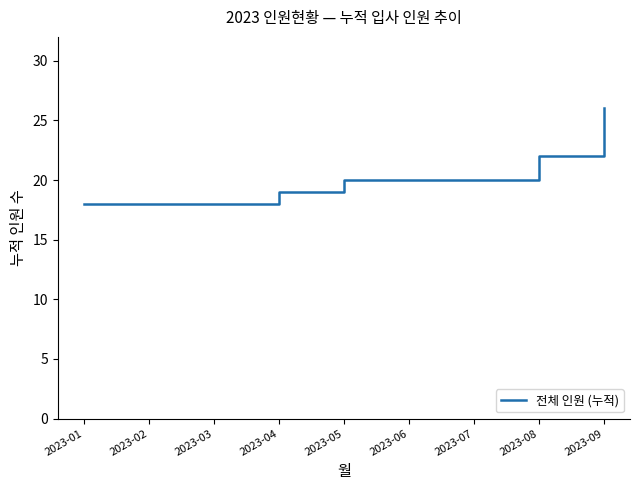

What is the approximate value at 2023-09?

26